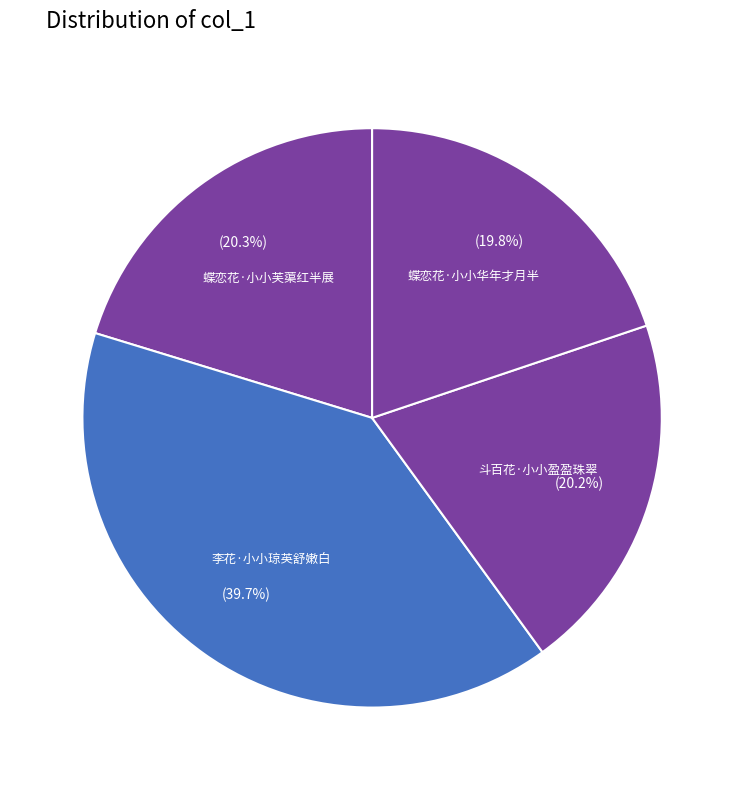

How many slices are in this pie chart?

4